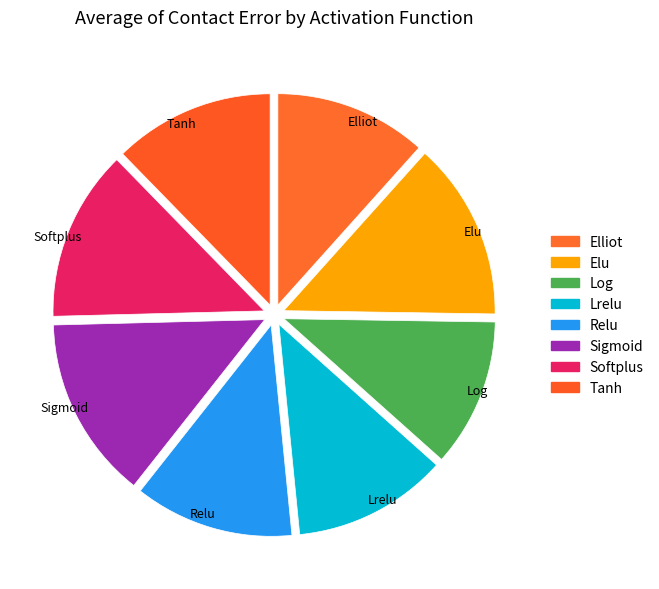

Does Sigmoid represent more than half of the total?

No